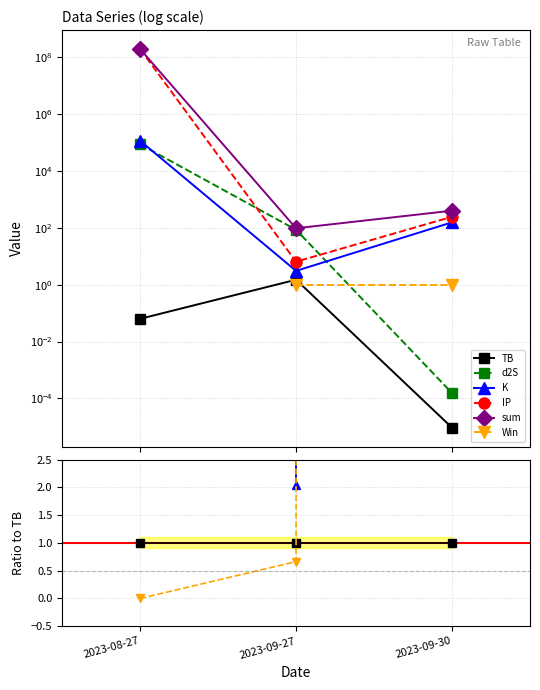

Where is Win nearest to the value 53658?

2023-09-27